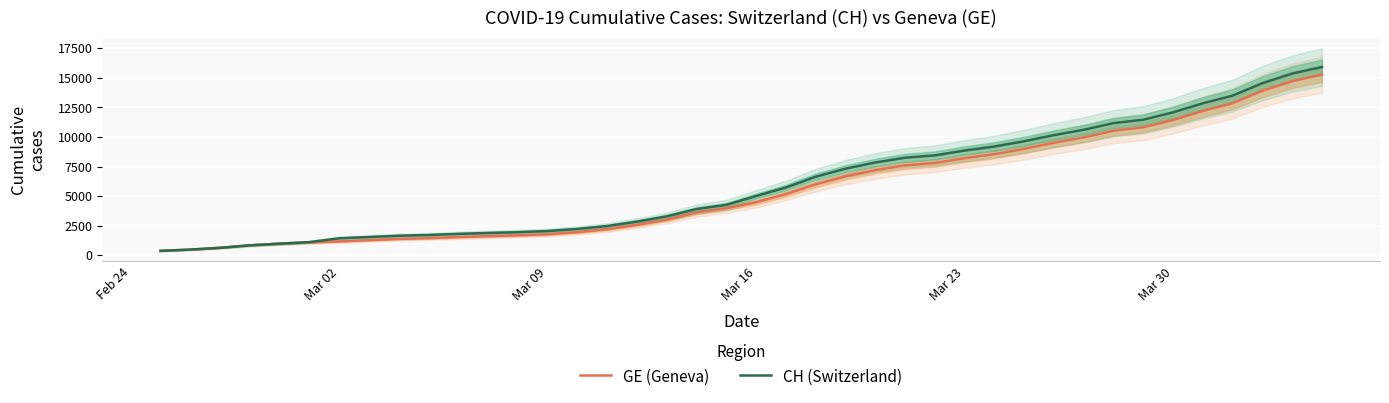

Reading left to right, extract all data points from this chart.

GE (Geneva): 375	479	630	840	981	1083	1171	1278	1384	1447	1538	1614	1681	1780	1955	2201	2574	3010	3627	3978	4485	5174	6002	6681	7205	7607	7807	8213	8554	9000	9520	9971	10533	10825	11444	12210	12863	13919	14733	15284
CH (Switzerland): 375	479	630	840	981	1113	1436	1544	1652	1715	1809	1885	1952	2051	2226	2472	2845	3291	3908	4259	5012	5731	6644	7323	7847	8249	8449	8855	9196	9642	10162	10613	11175	11467	12086	12852	13505	14561	15375	15926